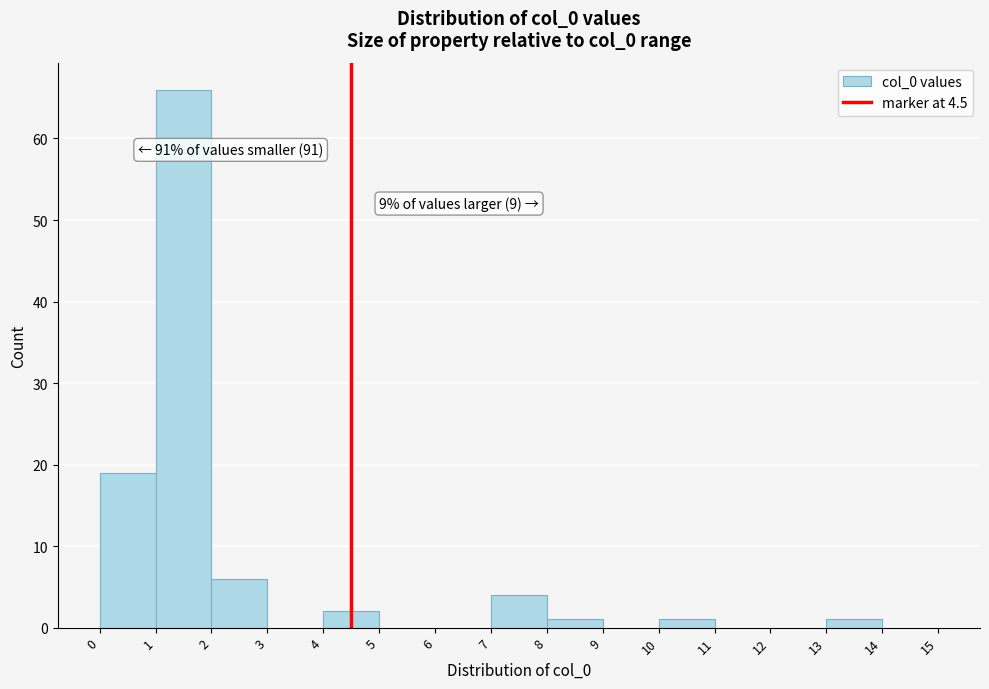

Which range on the x-axis has the tallest bar?

1 to 2